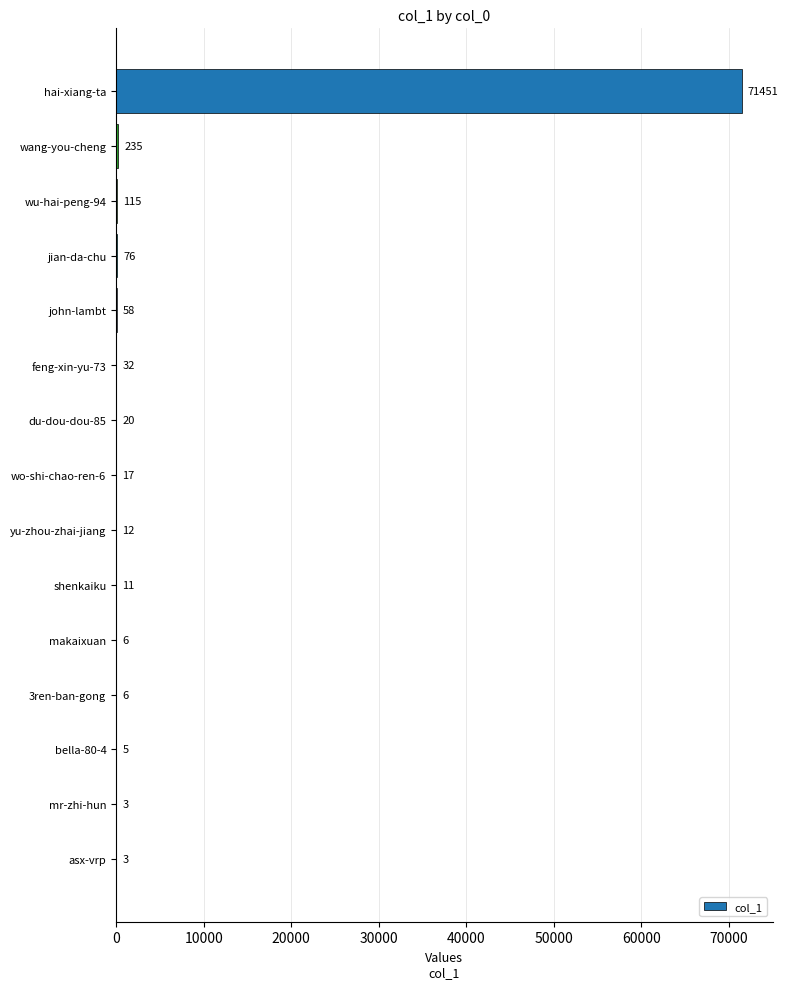

What is the maximum value shown in the chart?

71451